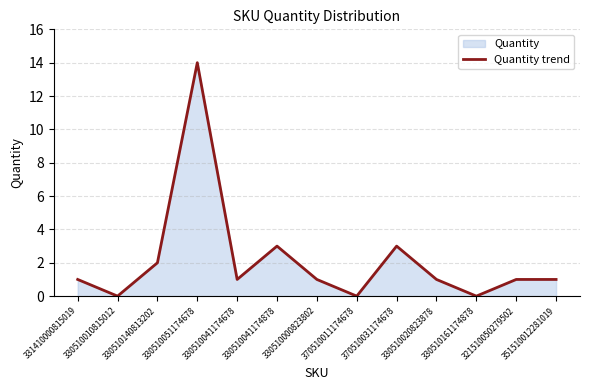

True or false: there are more than 0 points higher than both neighbors.

True